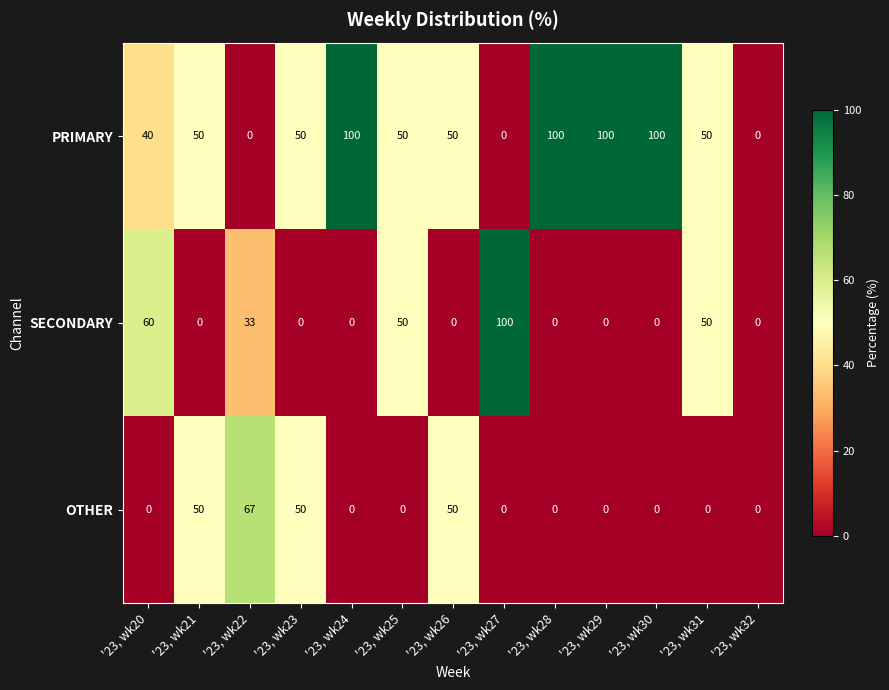

What is the greatest value displayed?

100